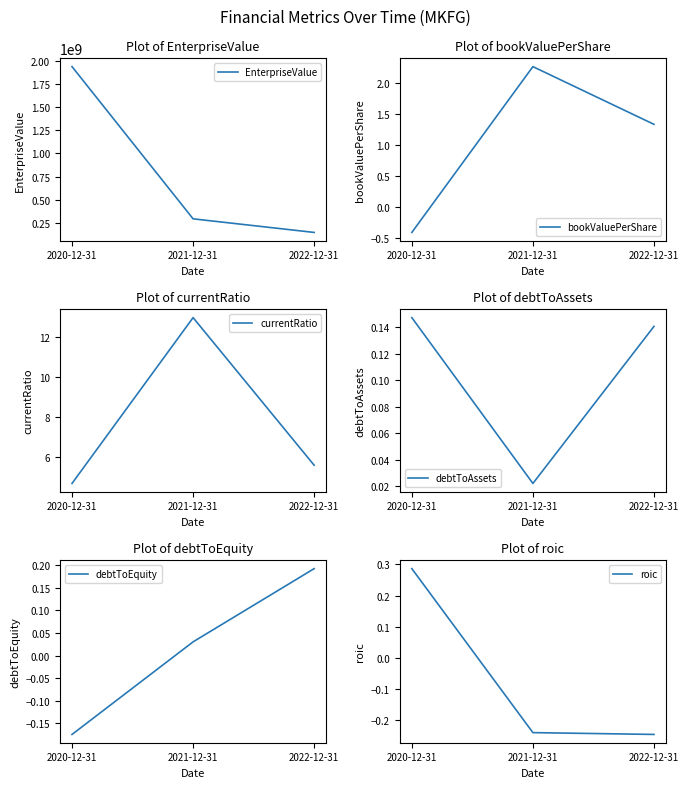

Which label corresponds to the smallest value in the chart?

2020-12-31